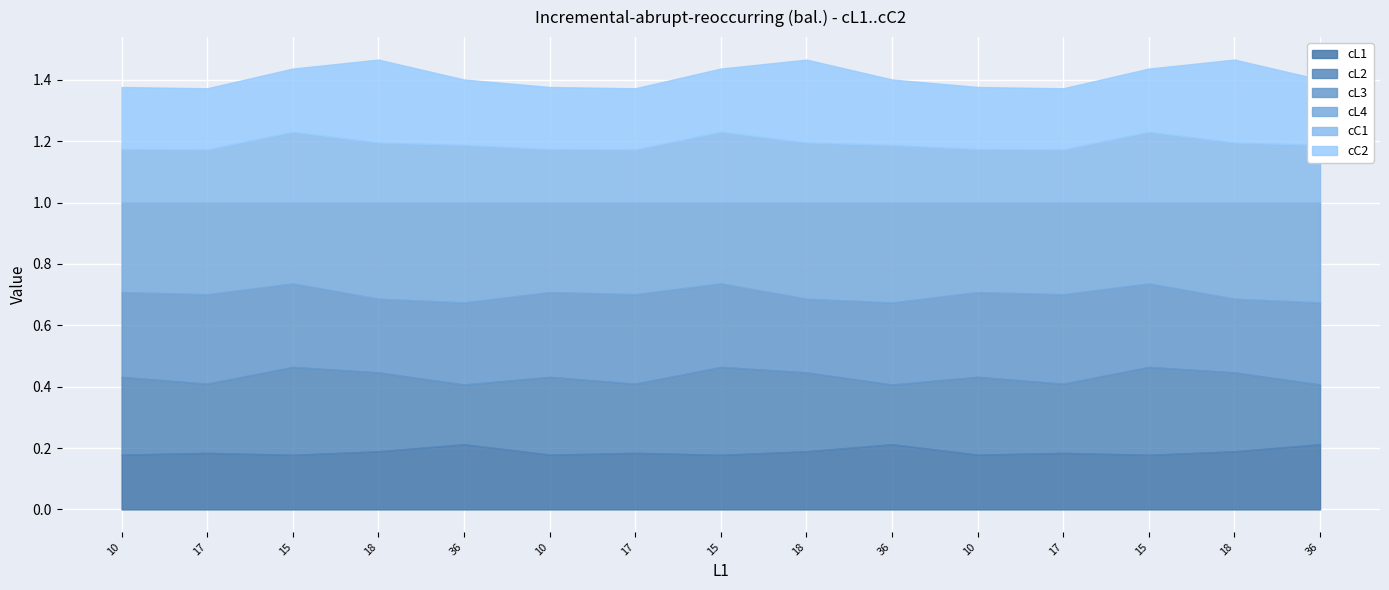

Where is cL3 nearest to the value 0?

18